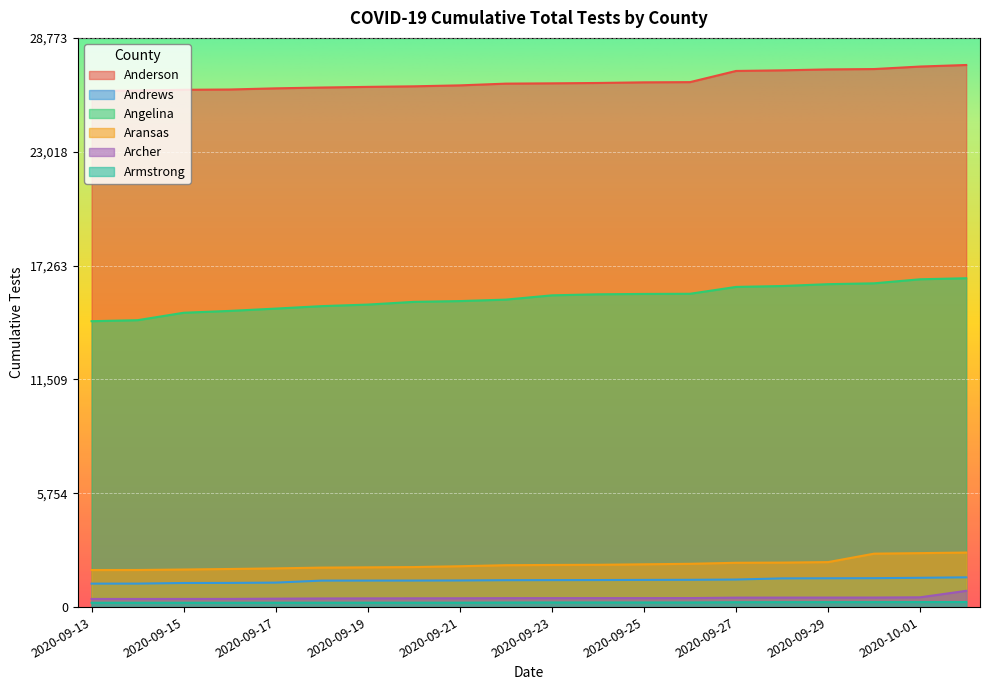

Is it true that Andrews equals 1222 at 2020-09-16?

True